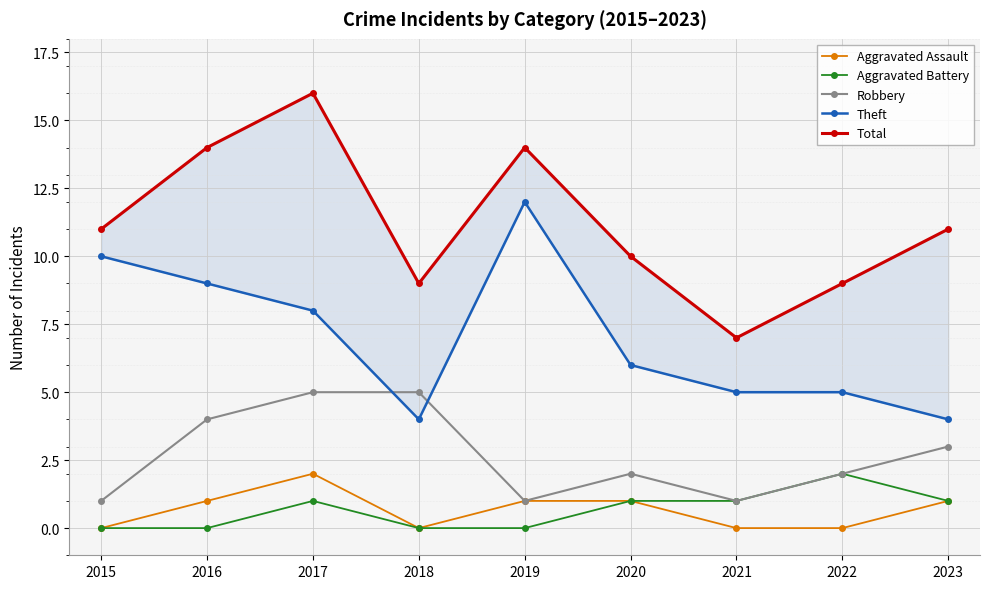

At which category is the sum across all series the highest?

2017